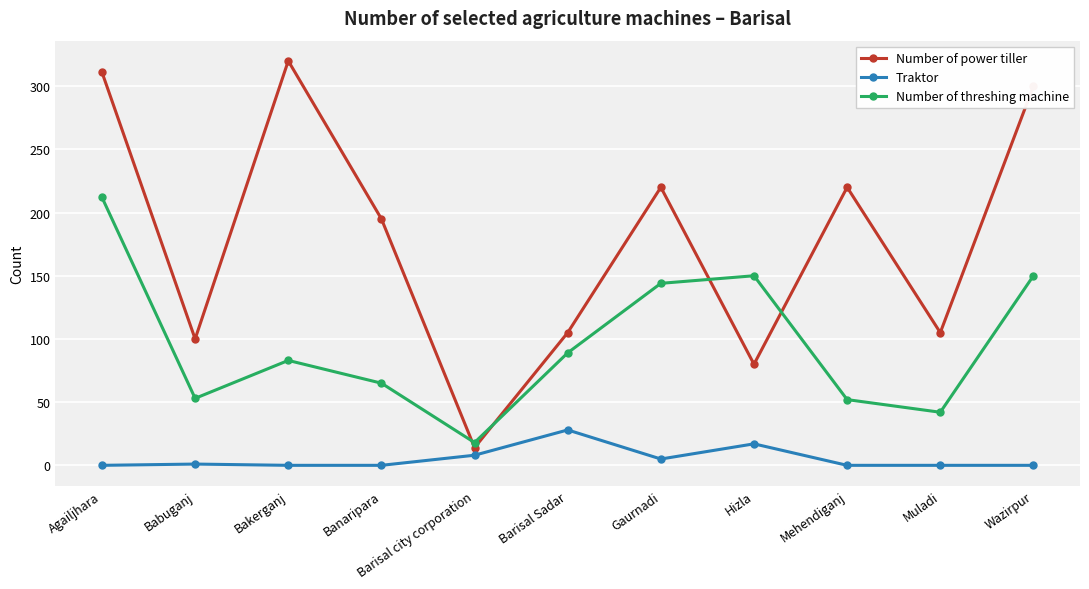

Is it true that Number of power tiller equals 195 at Banaripara?

True